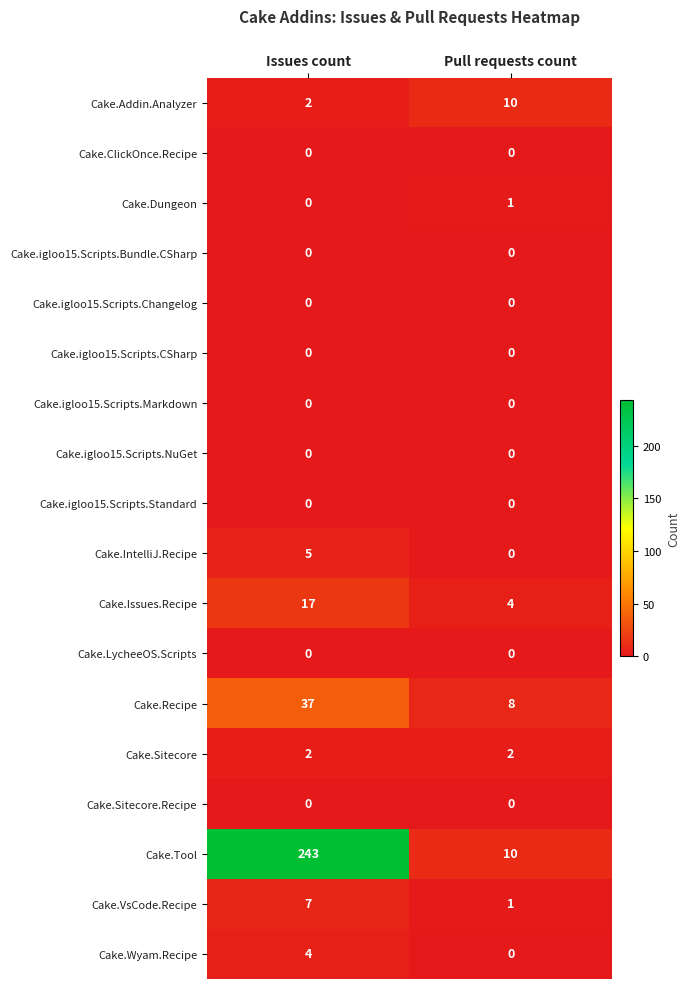

At which label is Cake.IntelliJ.Recipe closest to 2?

Pull requests count